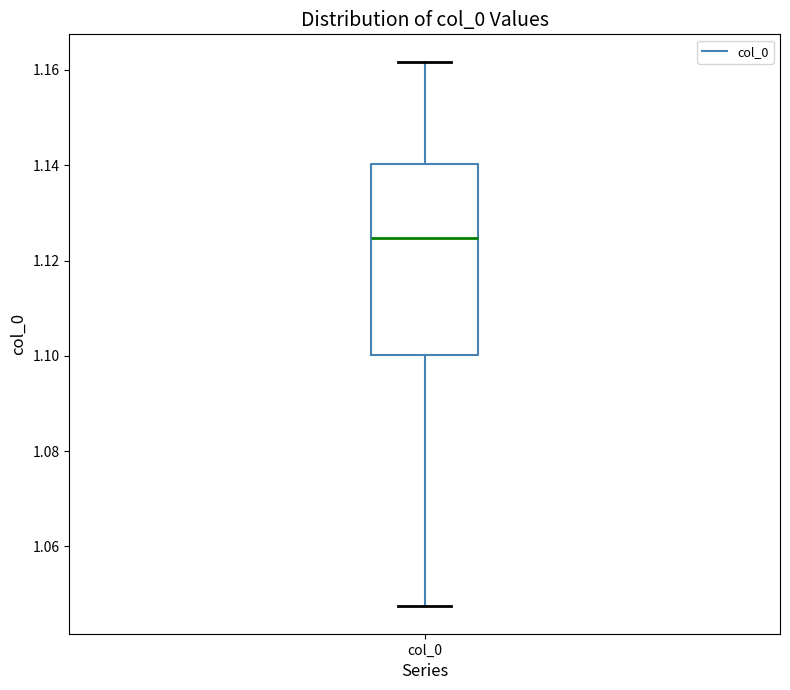

Read this box plot against the y-axis: the position of the median line, the range covered by the box, and the ends of both whiskers. The values are not printed on the chart, so give them approximately, as read against the axis.

median 1.124, box 1.100 to 1.140, whiskers 1.048 to 1.162